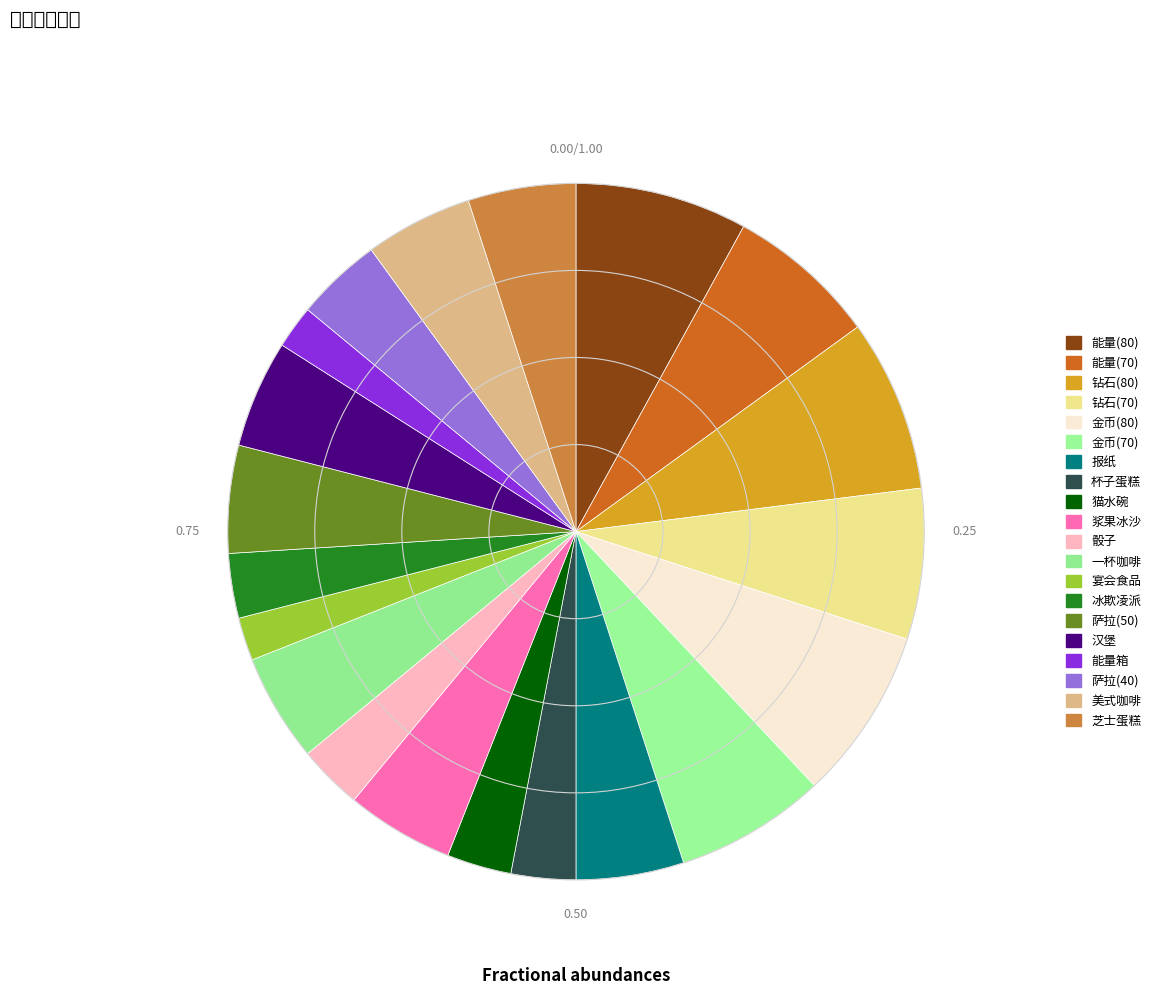

To the nearest percent, what percentage of the pie is 萨拉(40)?

4%